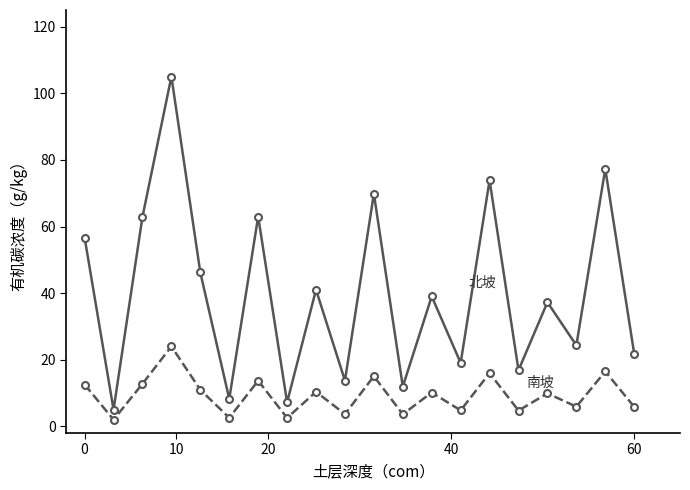

What is the maximum value shown in the chart?

105.0